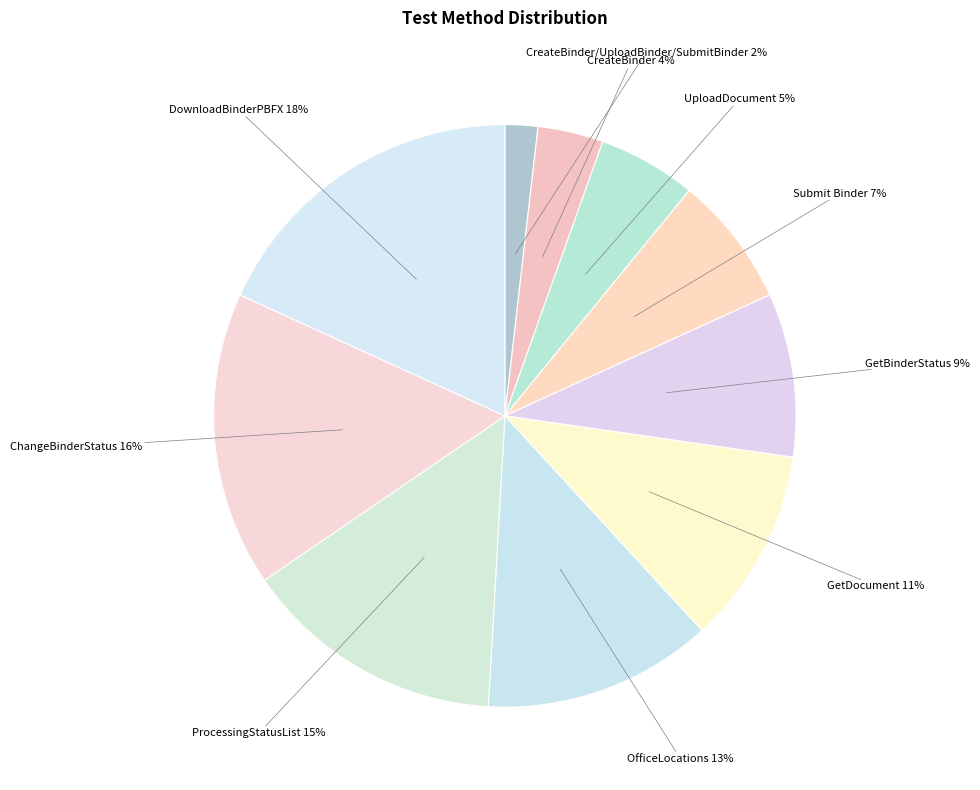

What is the largest slice in the pie chart?

DownloadBinderPBFX